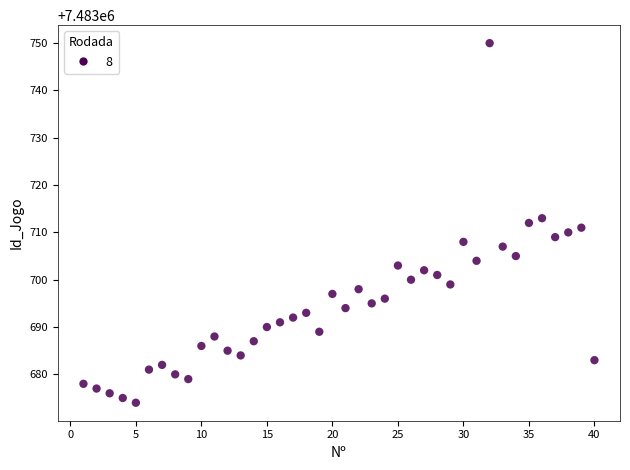

What is the range of X values (max minus min)?

39